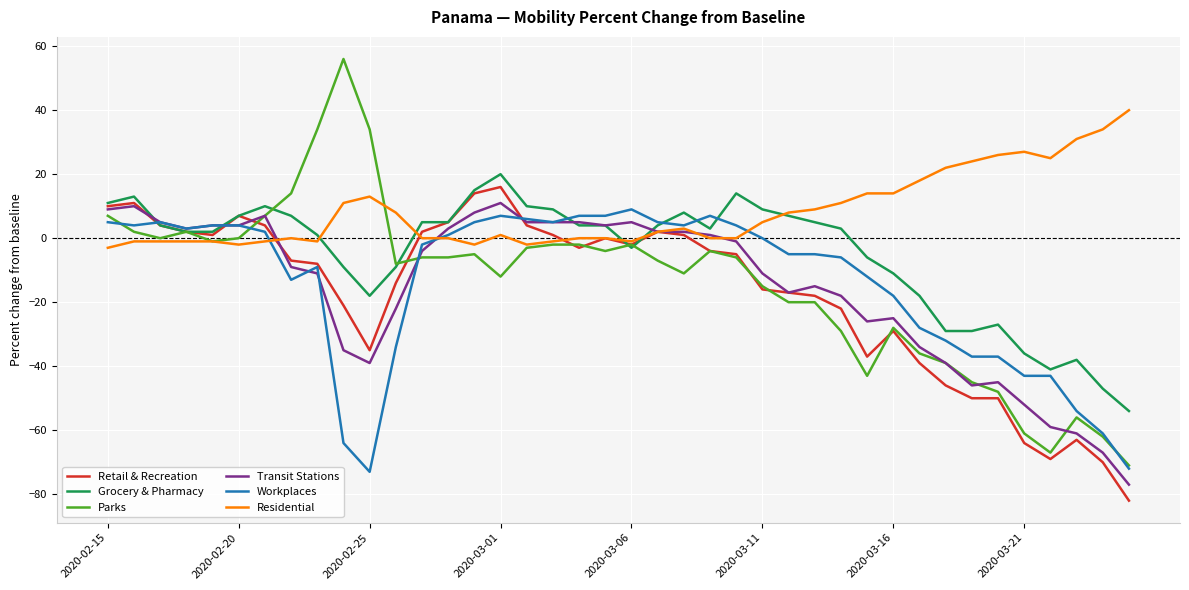

How many lines are shown in the chart?

6